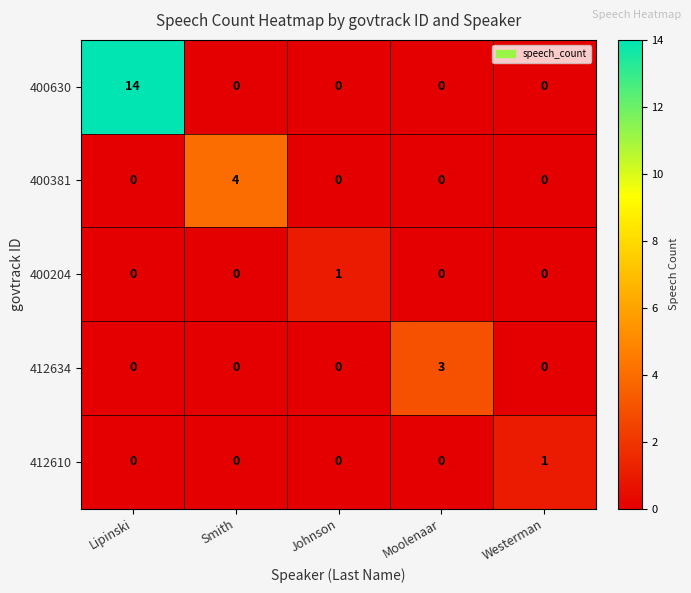

How many data points does each series have?

5